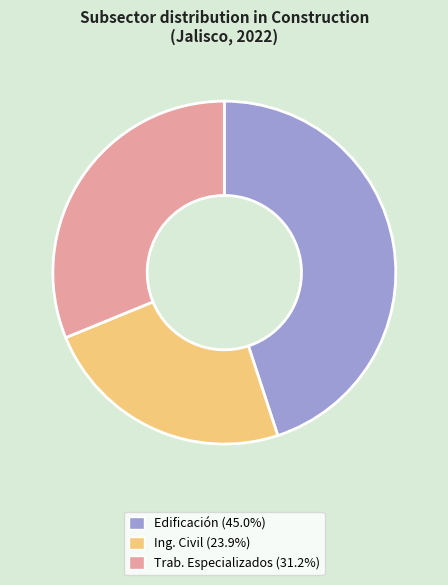

Is there a majority slice in this chart?

No